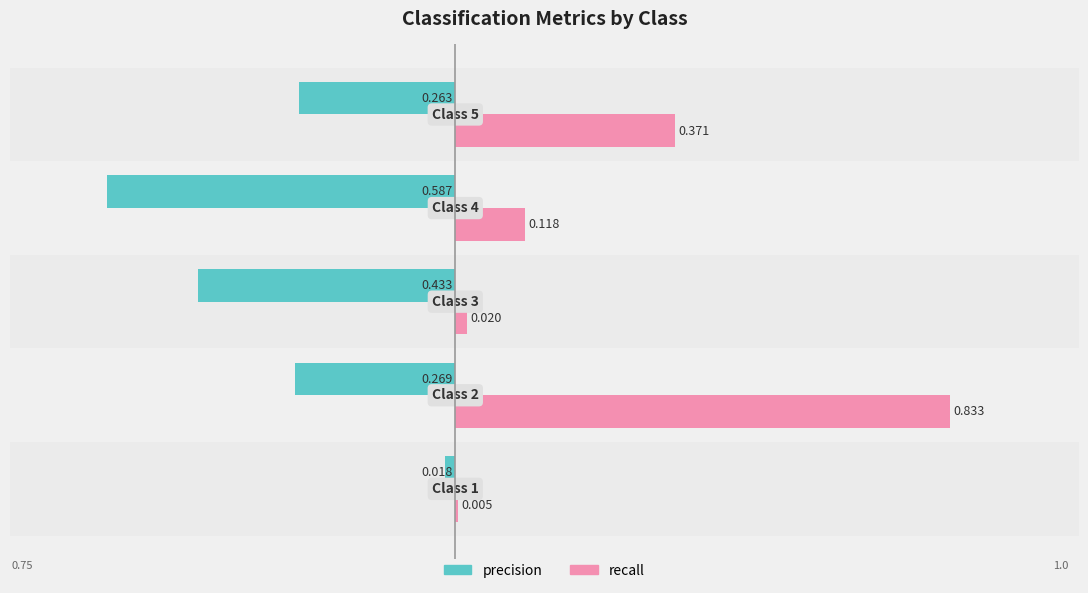

Which series has the largest total across all categories?

recall